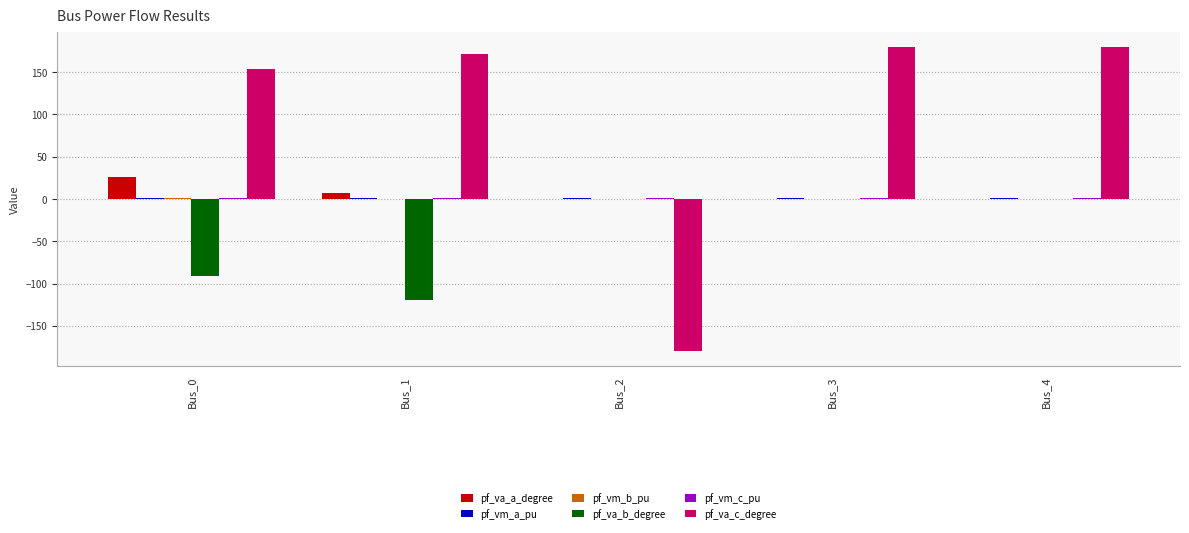

Is it true that pf_va_a_degree equals 34.1 at Bus_0?

False